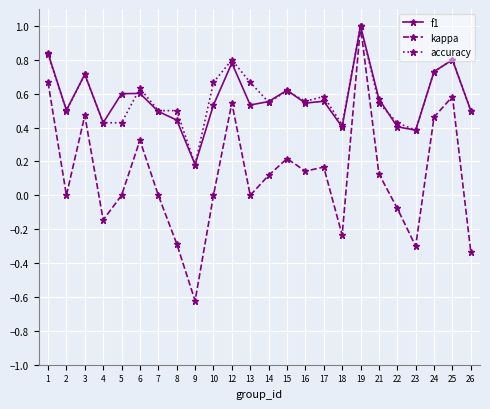

What is the maximum value for accuracy?

1.0